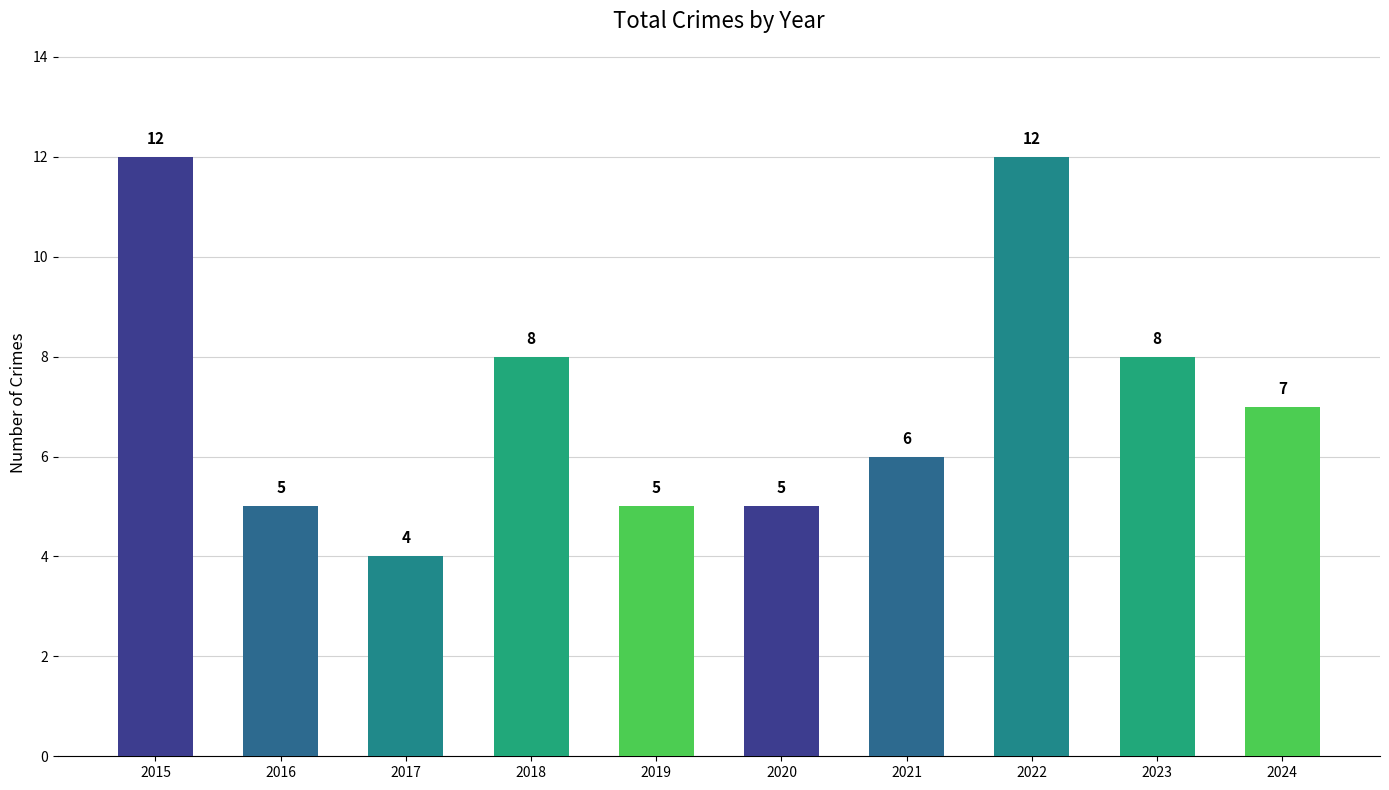

Does the chart contain any negative values?

No